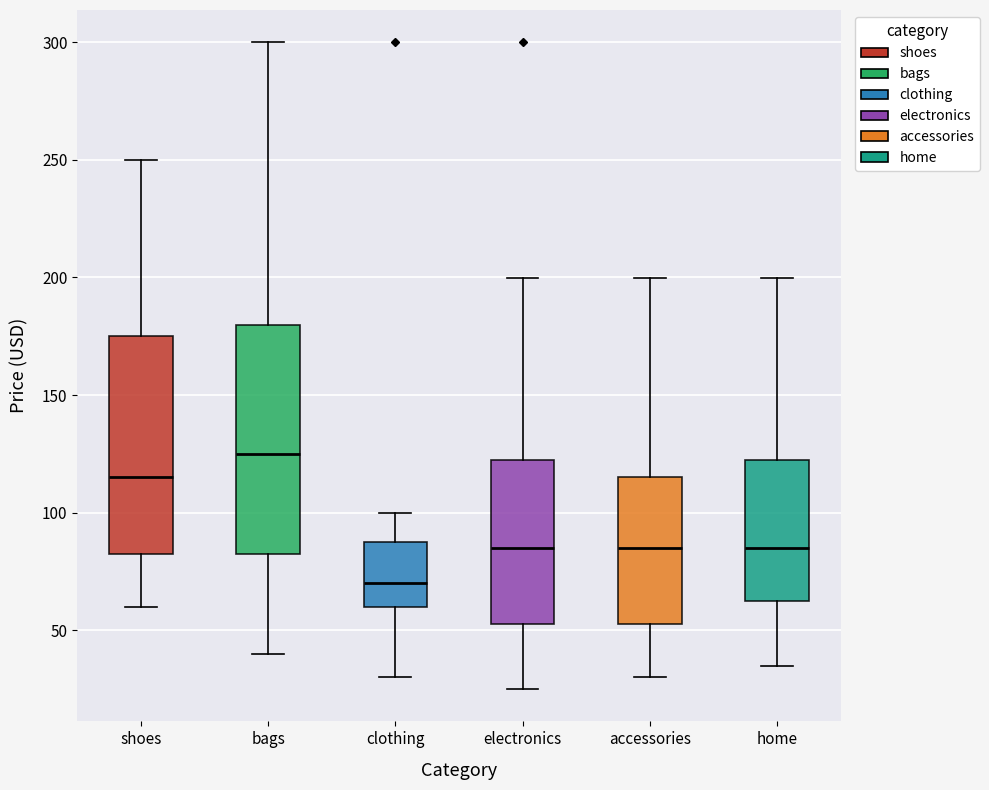

Which box's median line is the lowest?

clothing